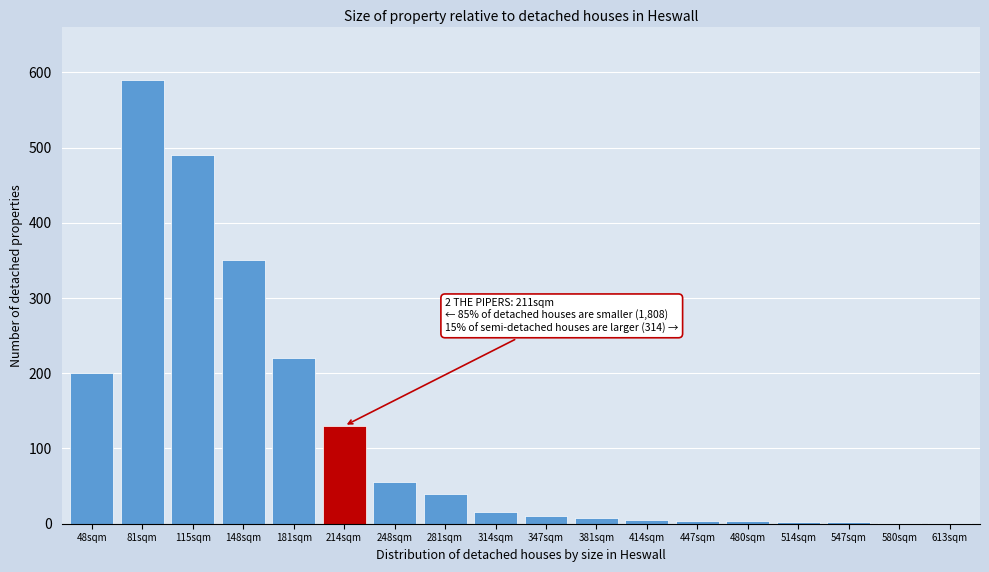

What is the maximum value shown in the chart?

590